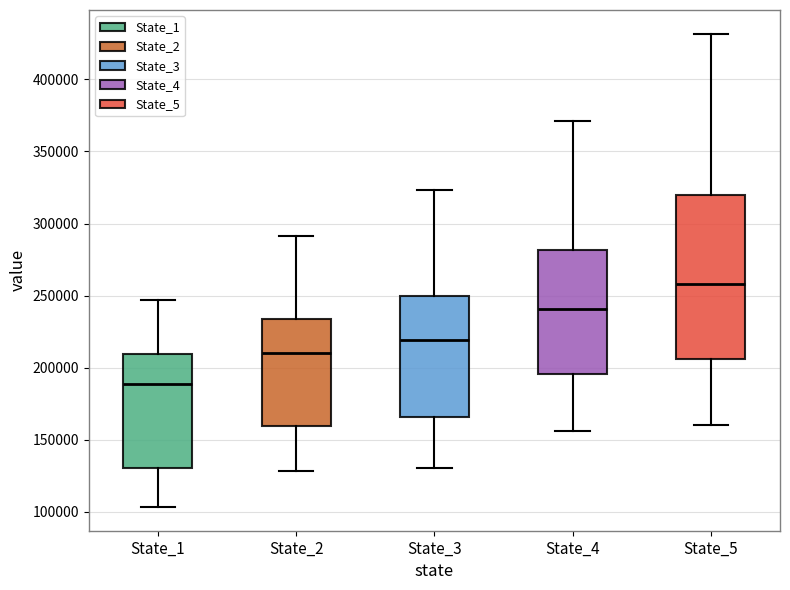

Reading left to right, read every box against the y-axis: the position of its median line, the range the box covers, and the ends of its whiskers. The values are not printed on the chart, so give them approximately, as read against the axis.

State_1: median 190000, box 130000 to 210000, whiskers 105000 to 245000
State_2: median 210000, box 160000 to 235000, whiskers 130000 to 290000
State_3: median 220000, box 165000 to 250000, whiskers 130000 to 325000
State_4: median 240000, box 195000 to 280000, whiskers 155000 to 370000
State_5: median 260000, box 205000 to 320000, whiskers 160000 to 430000